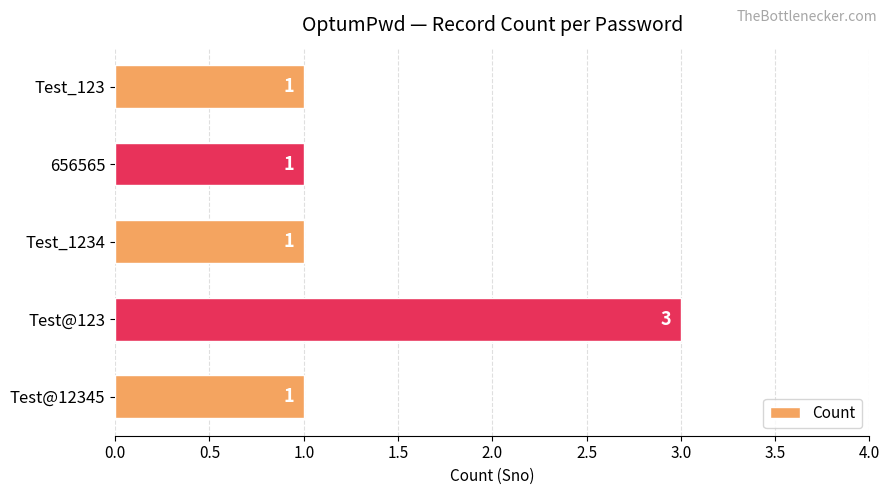

How many data points are above 1?

1